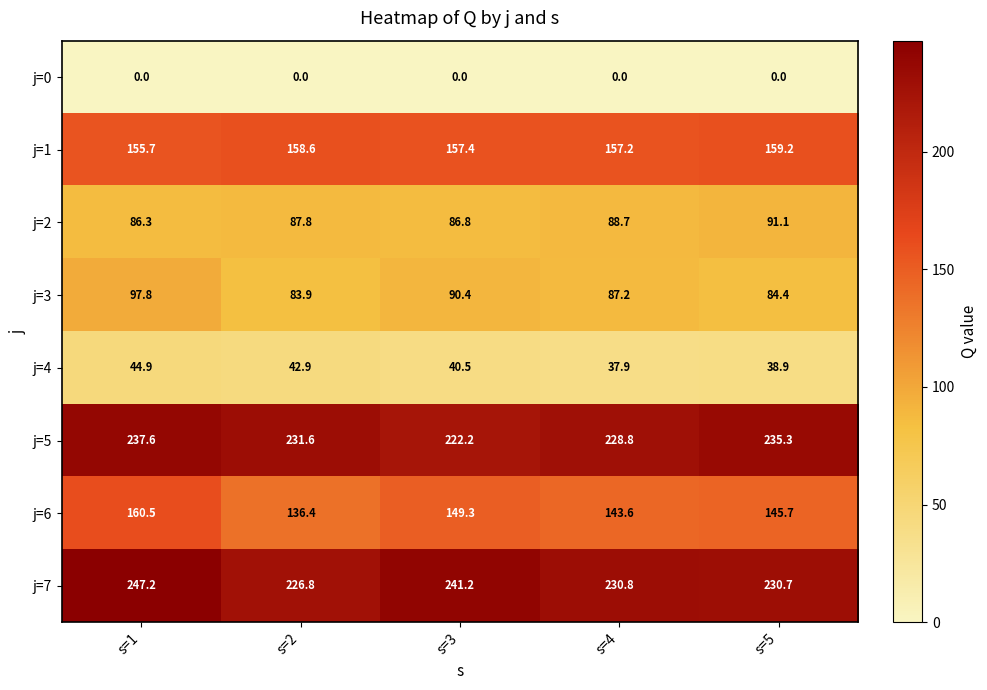

What is the average value of the j=1 series?

157.6